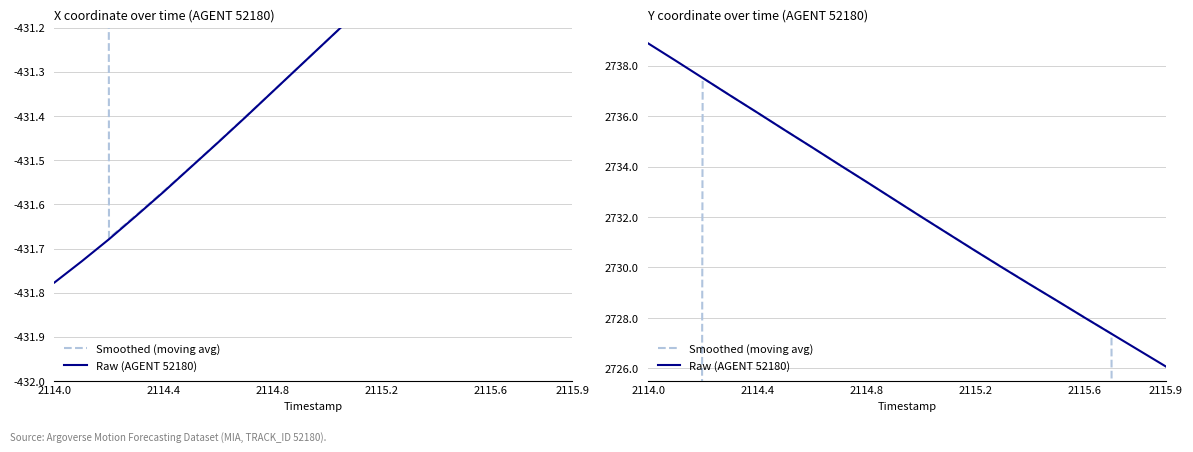

What is the value of the Smoothed (moving avg) point at the 7th from the left?

2734.8